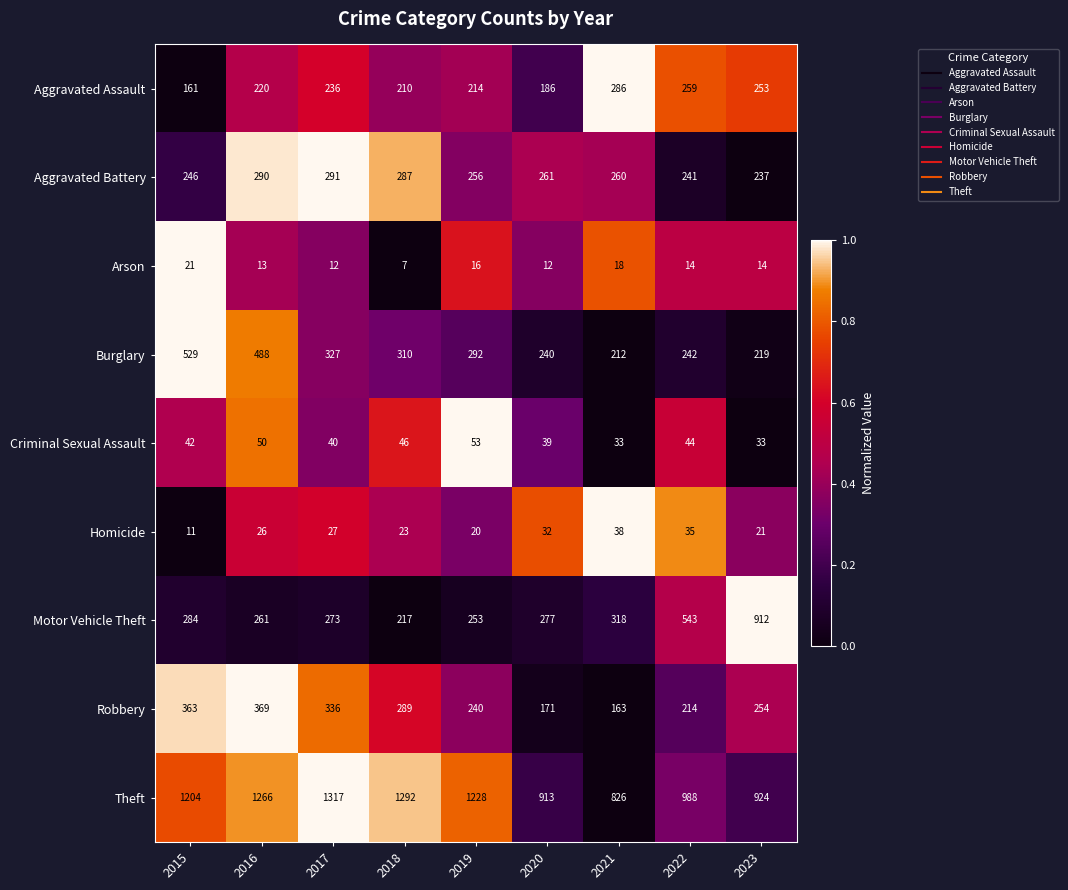

Which series has the widest spread of values?

Motor Vehicle Theft